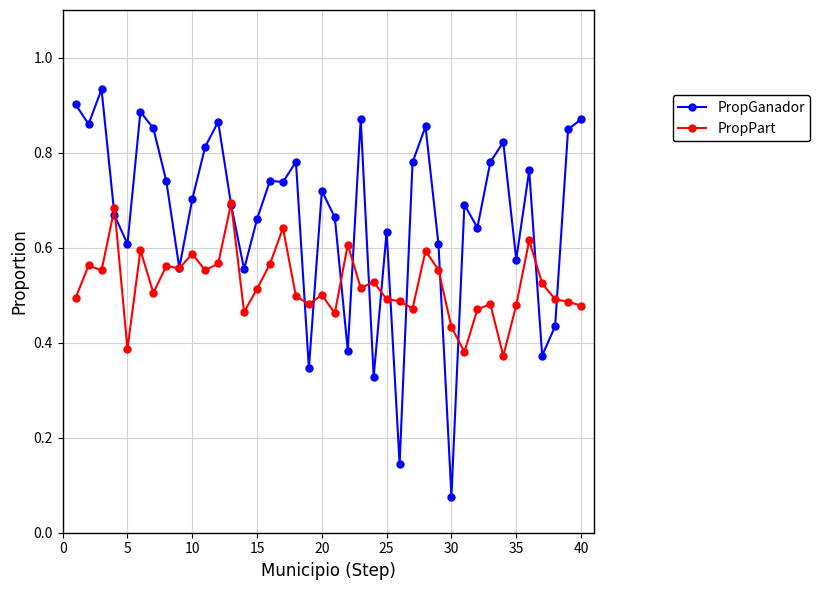

Rank the series by their average value, from highest to lowest.

PropGanador, PropPart